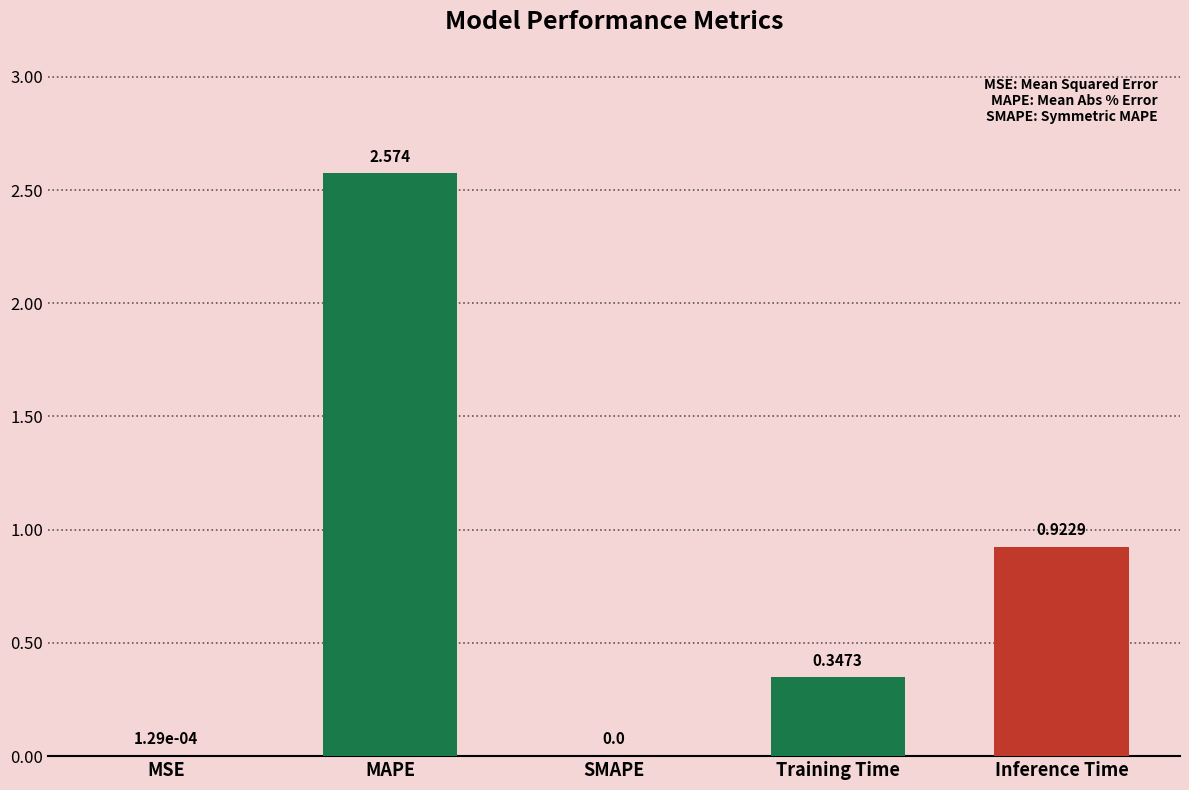

Which has a higher value, Training Time or MAPE?

MAPE